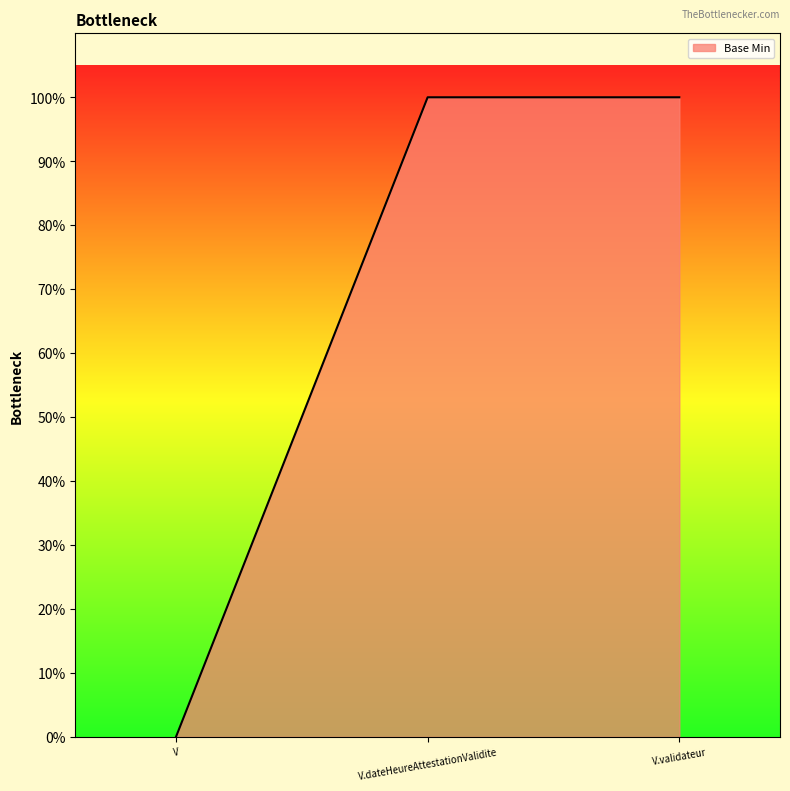

Which category has the lowest value across all series?

V